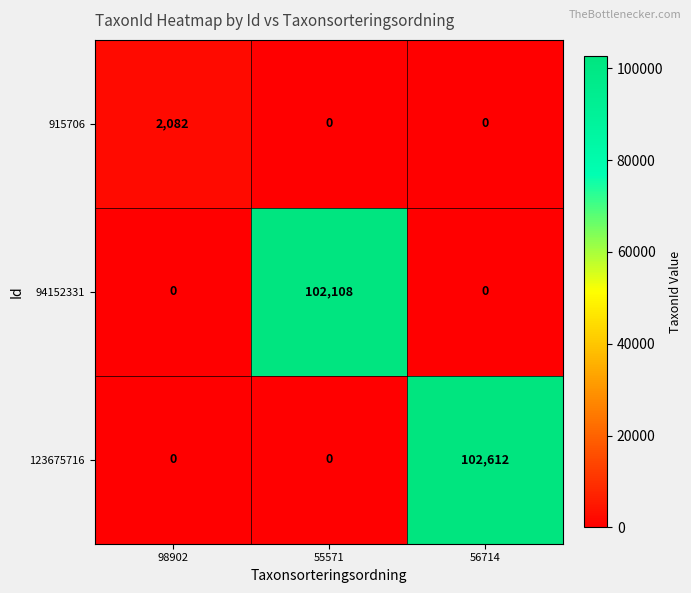

Is it true that 123675716 equals 102612 at 56714?

True